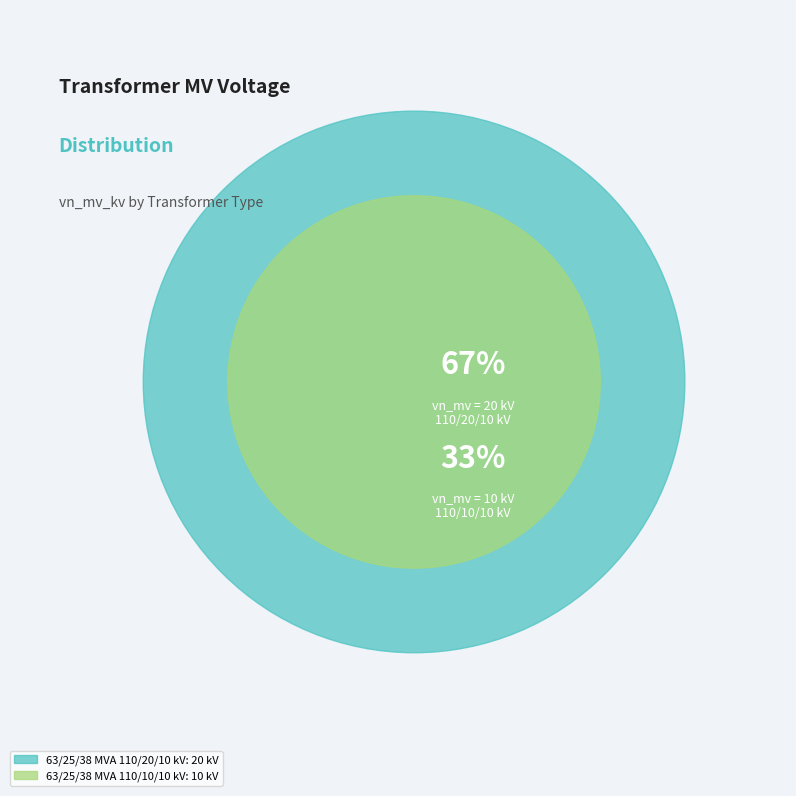

How many segments does this pie chart have?

2